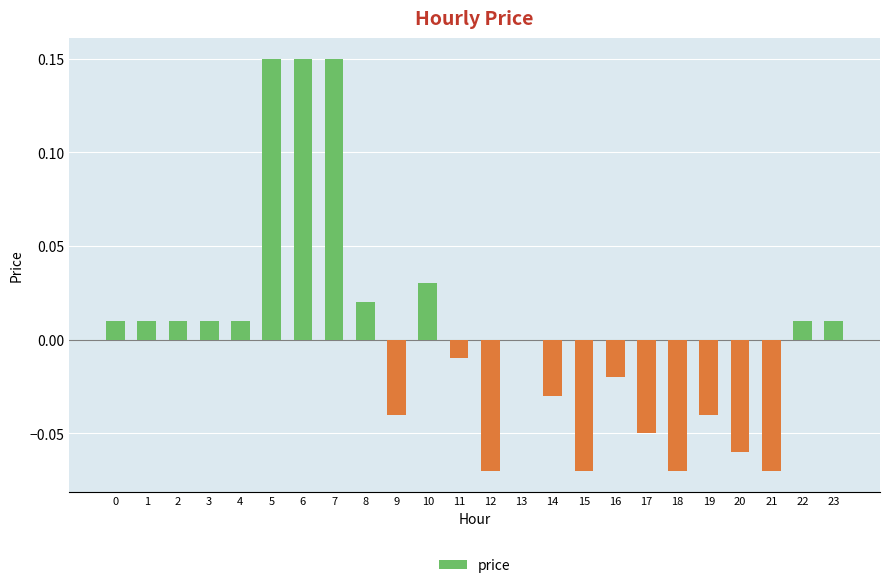

Count the number of data series in this chart.

1